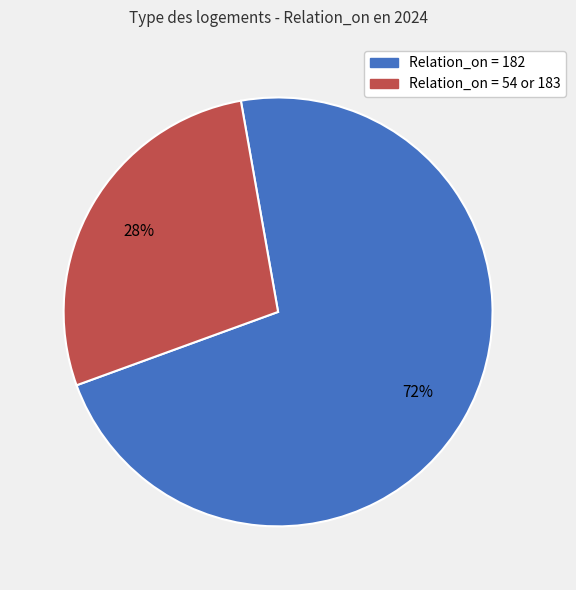

To the nearest percent, what is the difference between the largest and smallest slice percentages?

44%